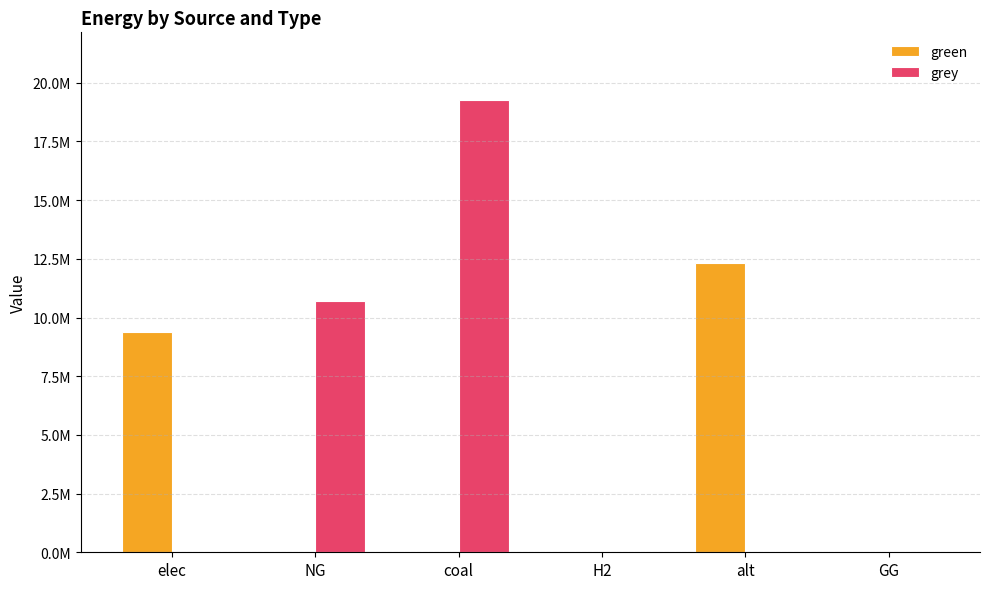

True or false: grey has a value of 0.0 at alt.

True